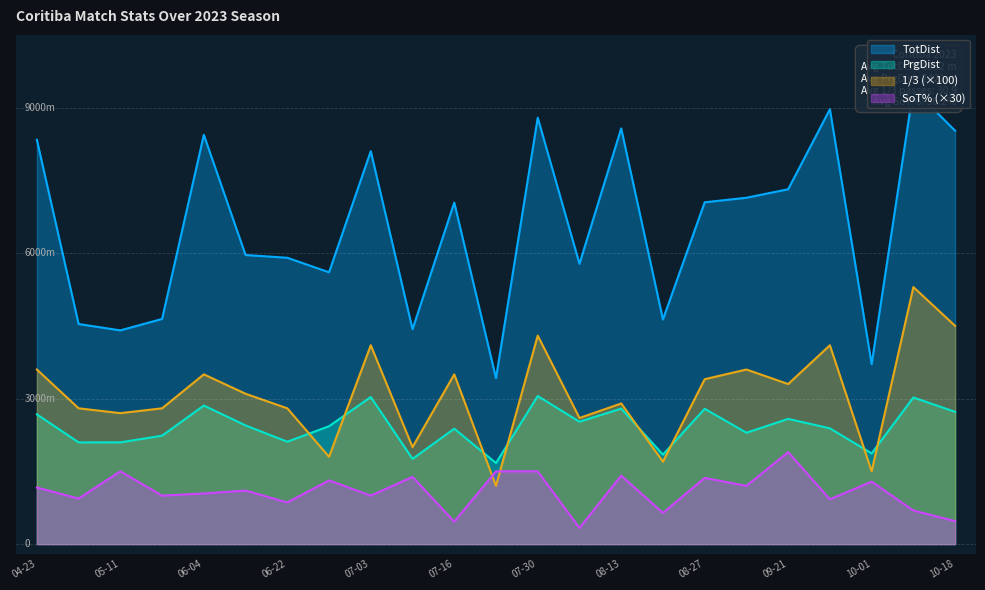

At 07-03, list the series in order from smallest to largest.

SoT%, PrgDist, 1/3, TotDist